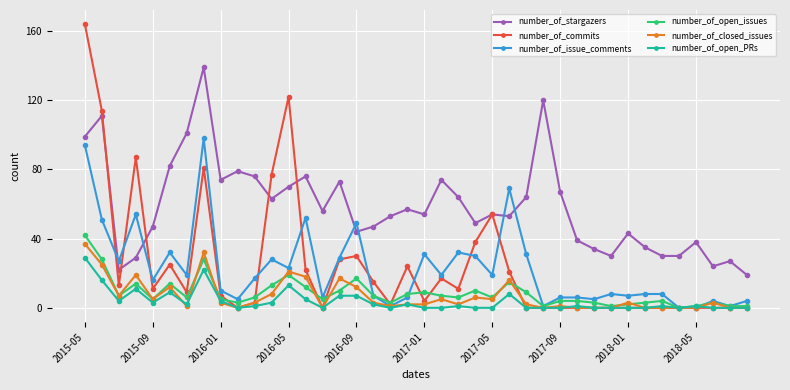

How many data points does each series have?

40